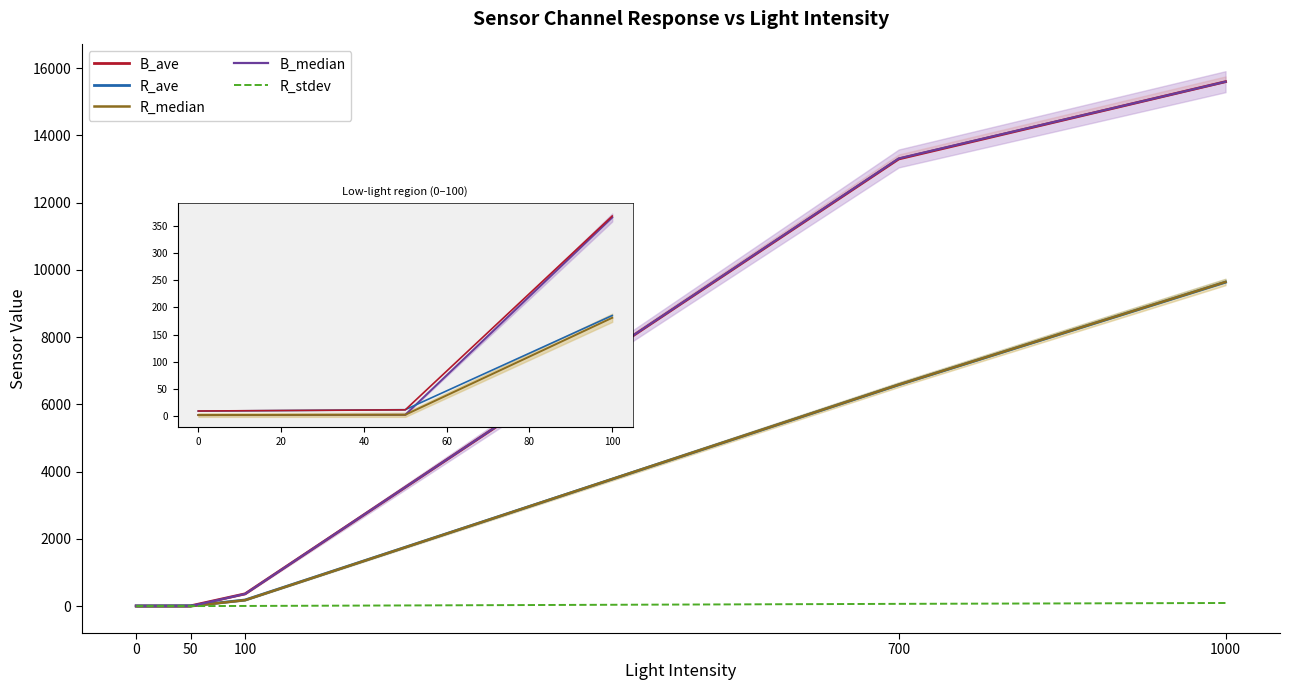

Reading right to left, list all the values displayed in this chart.

B_ave: 15600.0	13301.7	368.7	11.1	9.0
R_ave: 9636.8	6585.4	185.1	11.4	8.8
R_median: 9644.0	6589.5	181.0	2.0	1.5
B_median: 15600.0	13316.5	366.0	2.0	1.5
R_stdev: 95.8	70.2	7.6	3.8	3.3